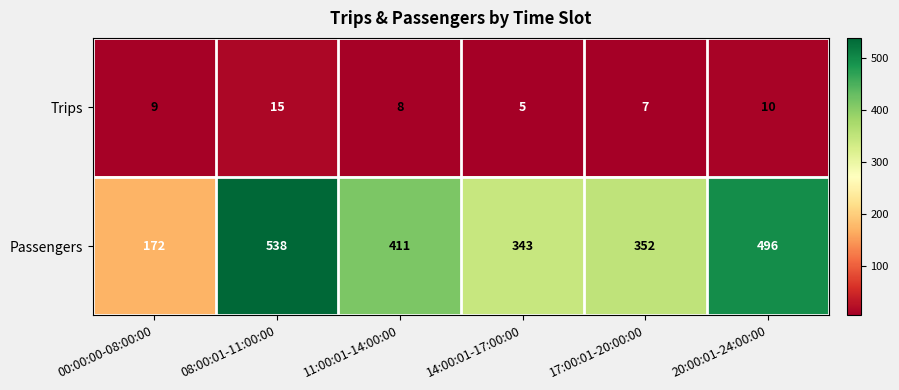

Reading left to right, extract all data points from this chart.

Trips: 9	15	8	5	7	10
Passengers: 172	538	411	343	352	496